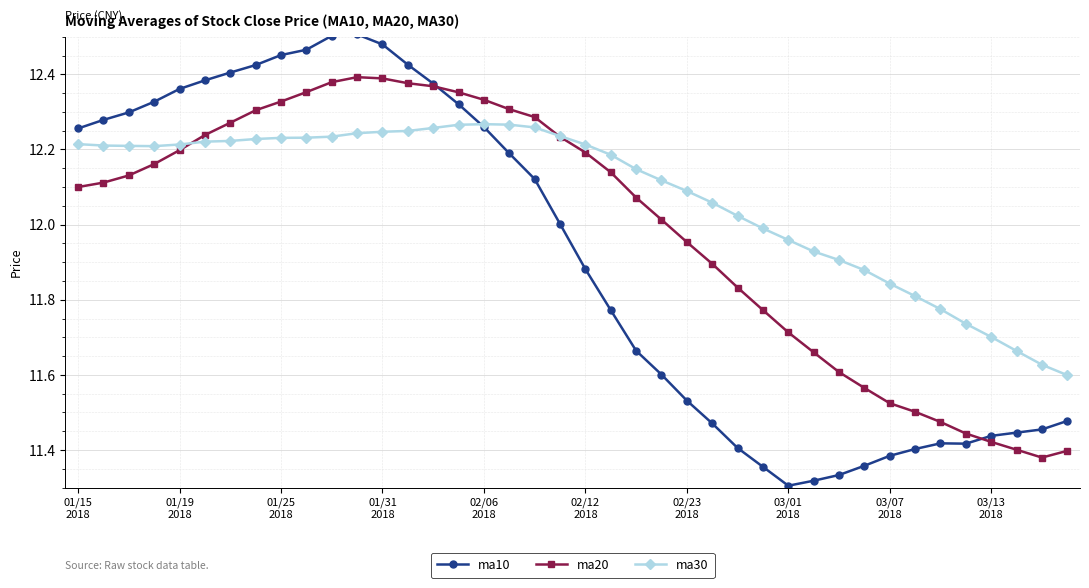

What is the difference between the second highest and minimum values in the ma20 series?

1.0